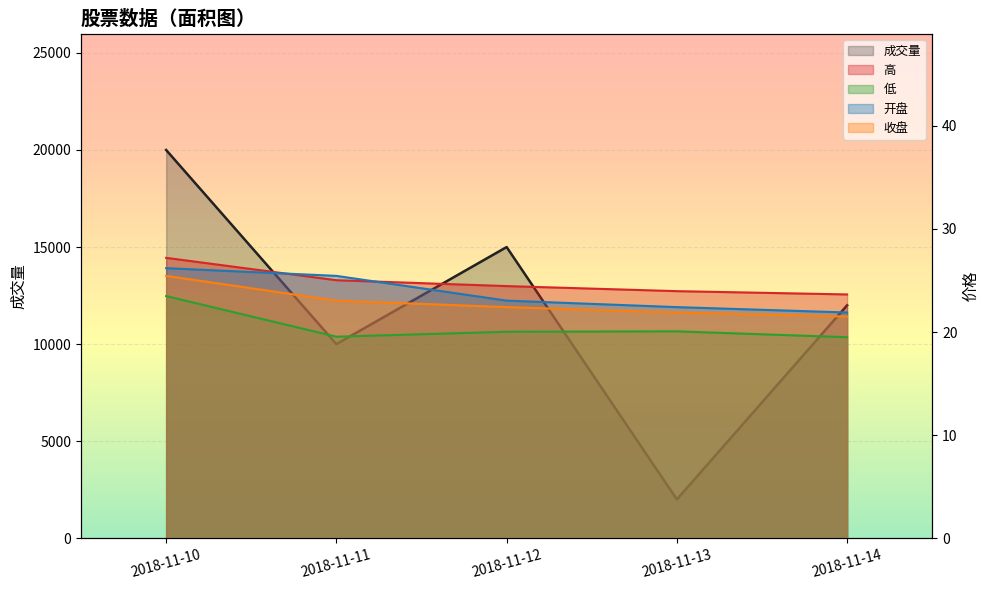

True or false: 开盘 and 低 cross at least once.

False